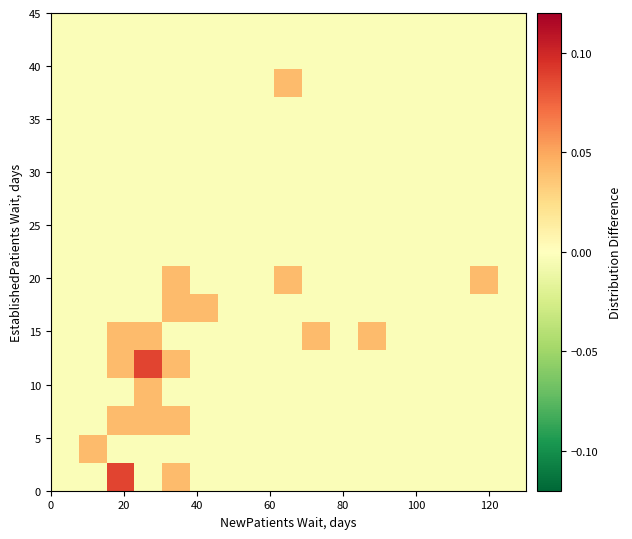

At how many categories does at least one series exceed 0?

9